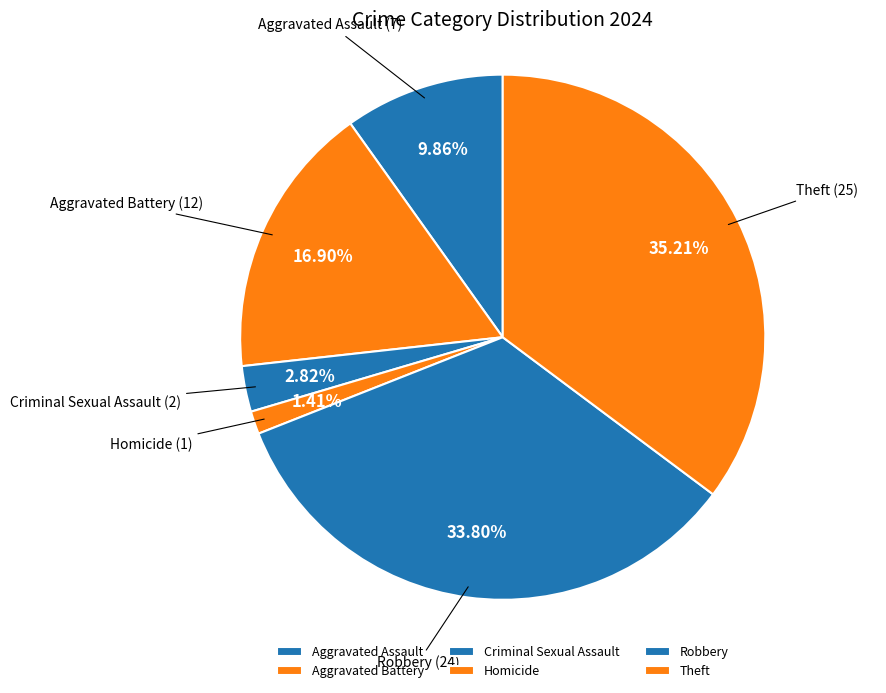

To the nearest percent, what is the average slice percentage?

17%